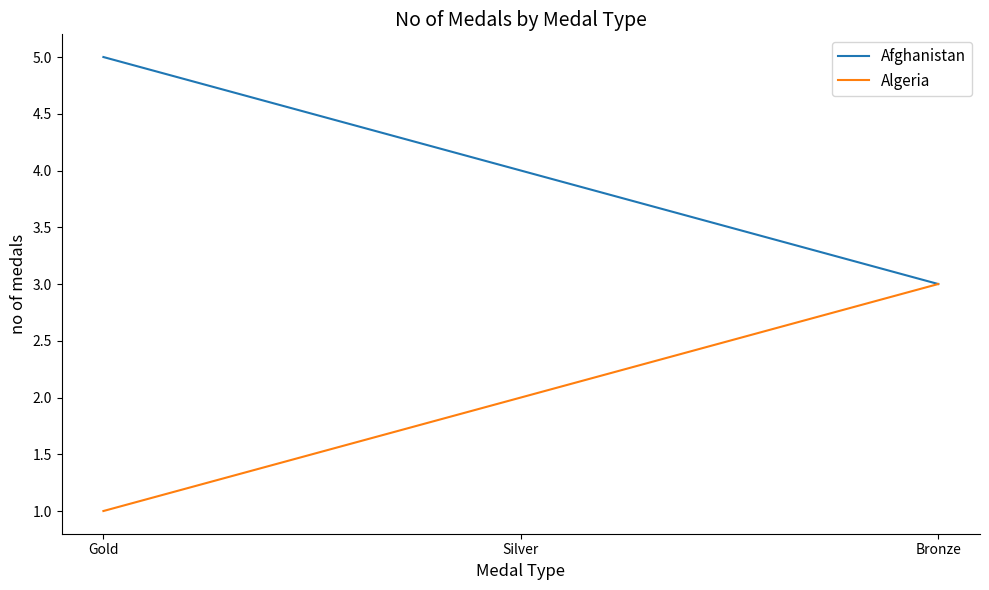

At which label does Afghanistan first exceed 4?

Gold